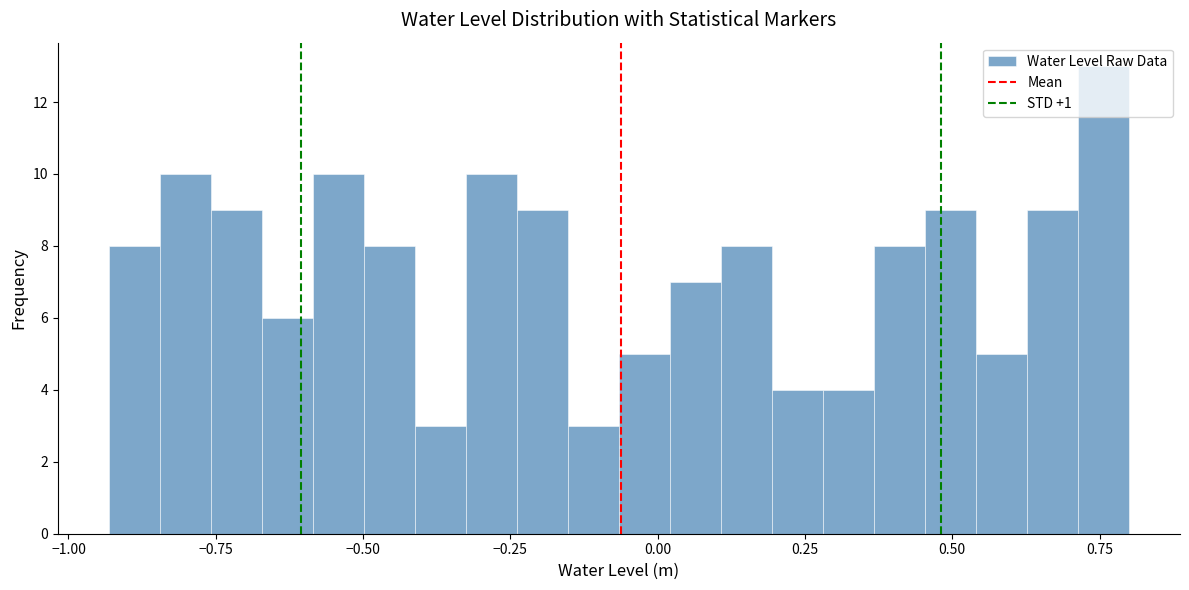

Around what value on the x-axis is the tallest bar? Give the approximate position of its centre, as read against the axis.

0.75